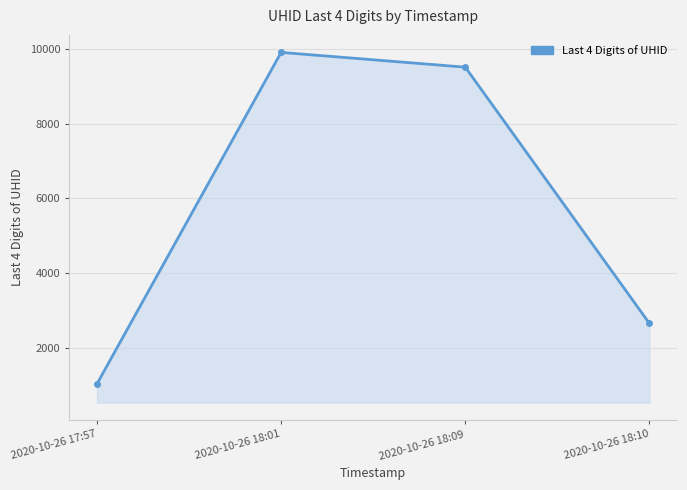

What is the label of the 4th point from the left?

2020-10-26 18:10